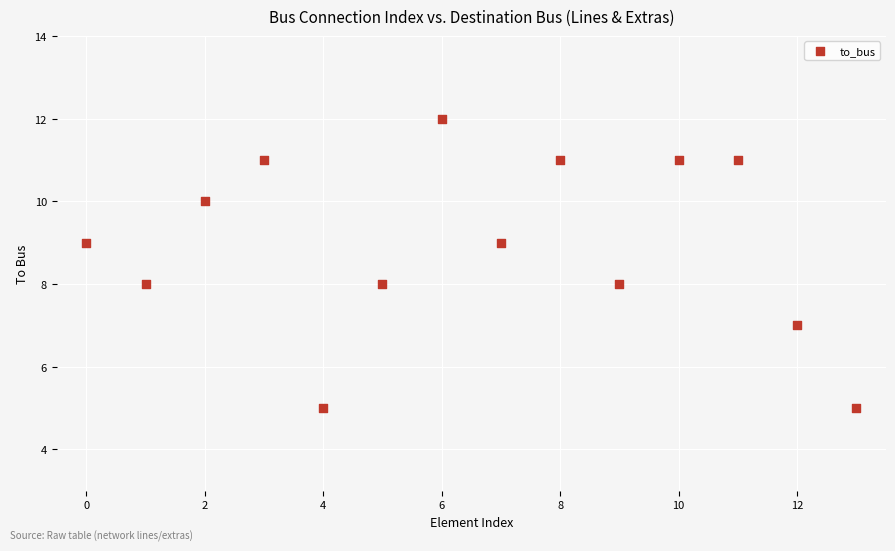

What is the range of Y values (max minus min)?

7